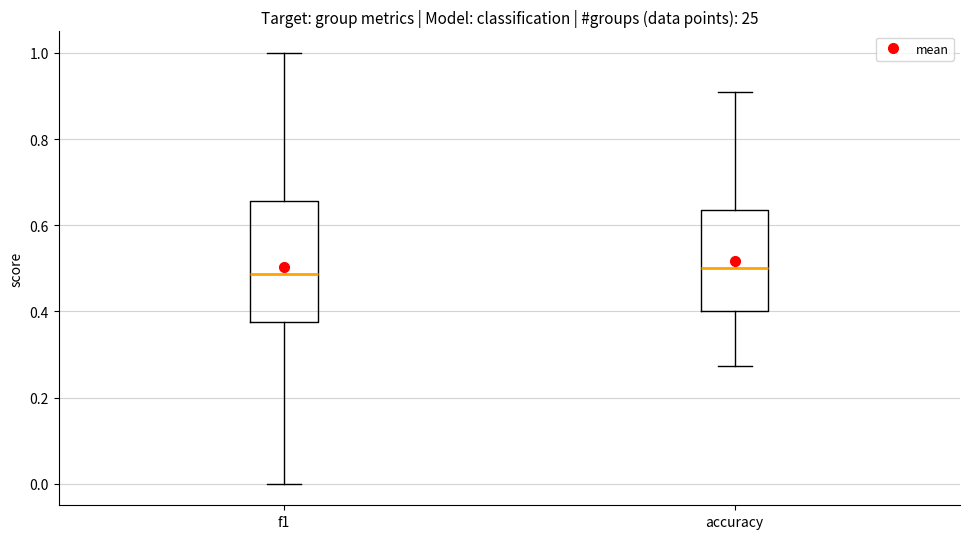

Reading left to right, read every box against the y-axis: the position of its median line, the range the box covers, and the ends of its whiskers. The values are not printed on the chart, so give them approximately, as read against the axis.

f1: median 0.48, box 0.38 to 0.66, whiskers 0.00 to 1.00
accuracy: median 0.50, box 0.40 to 0.64, whiskers 0.28 to 0.90